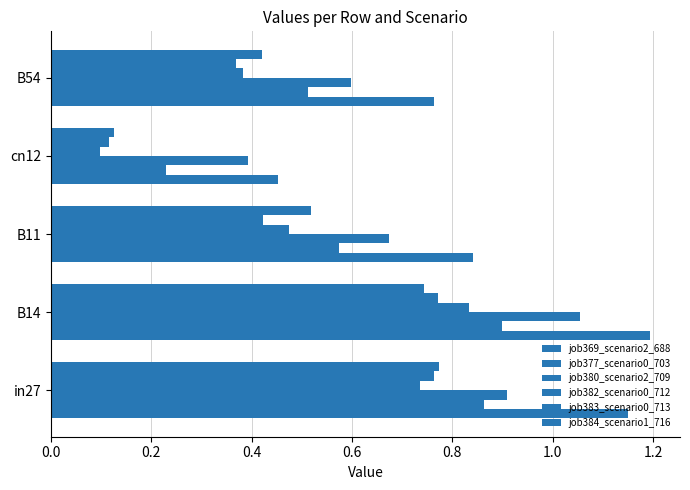

At how many categories does at least one series exceed 0?

5